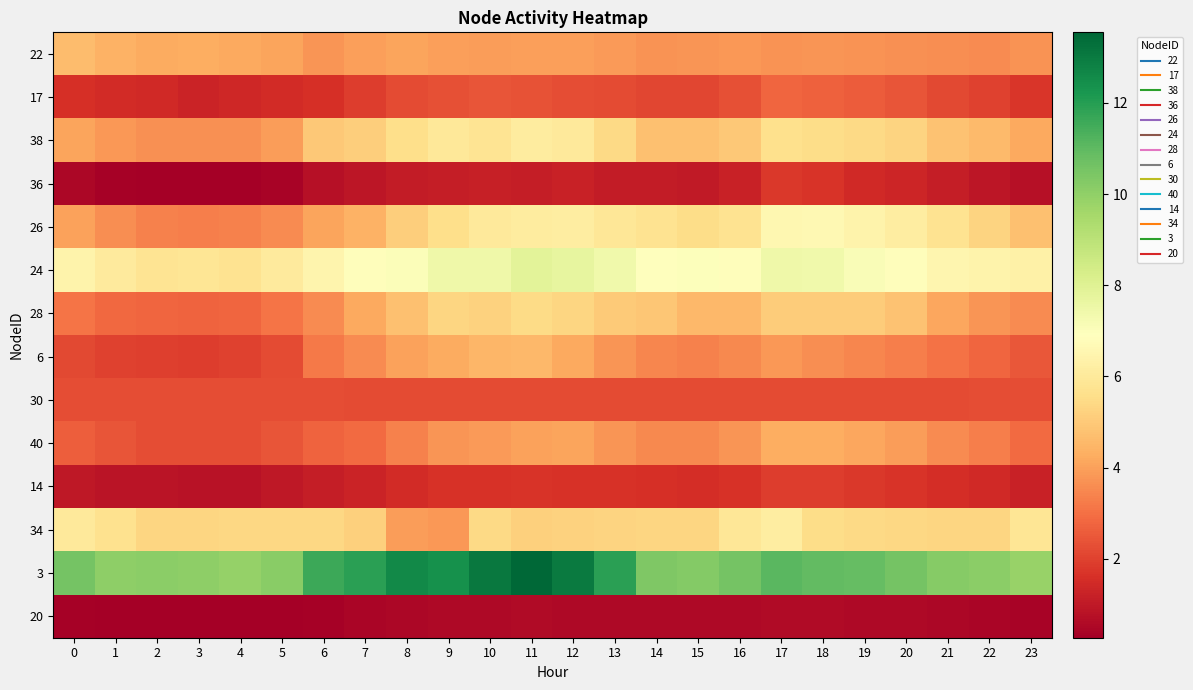

List the series in order of their peak value, highest first.

3, 24, 26, 34, 38, 28, 22, 6, 40, 17, 30, 14, 36, 20